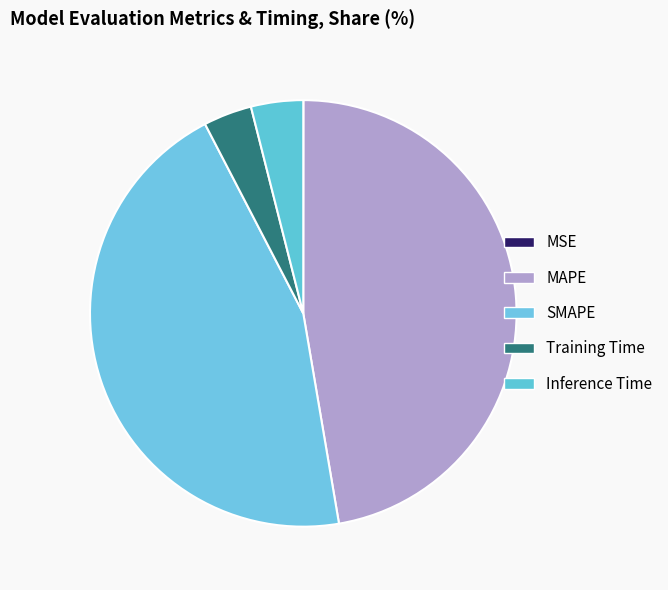

To the nearest percent, what percentage of the pie is SMAPE?

45%